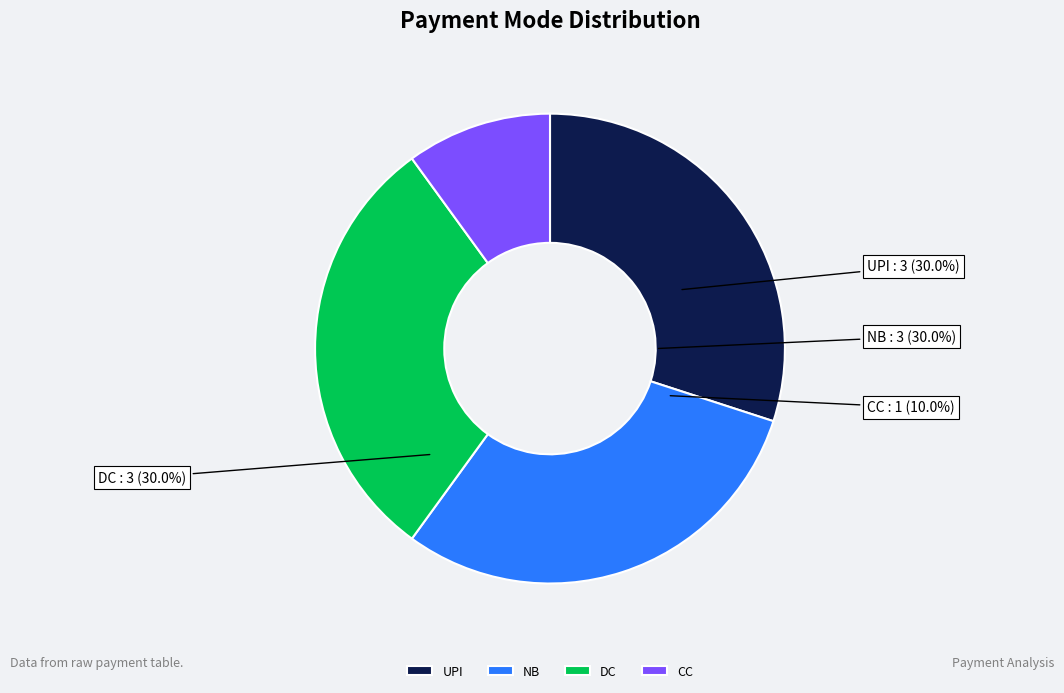

Approximately how many times larger is the value at CC compared to DC?

0.3